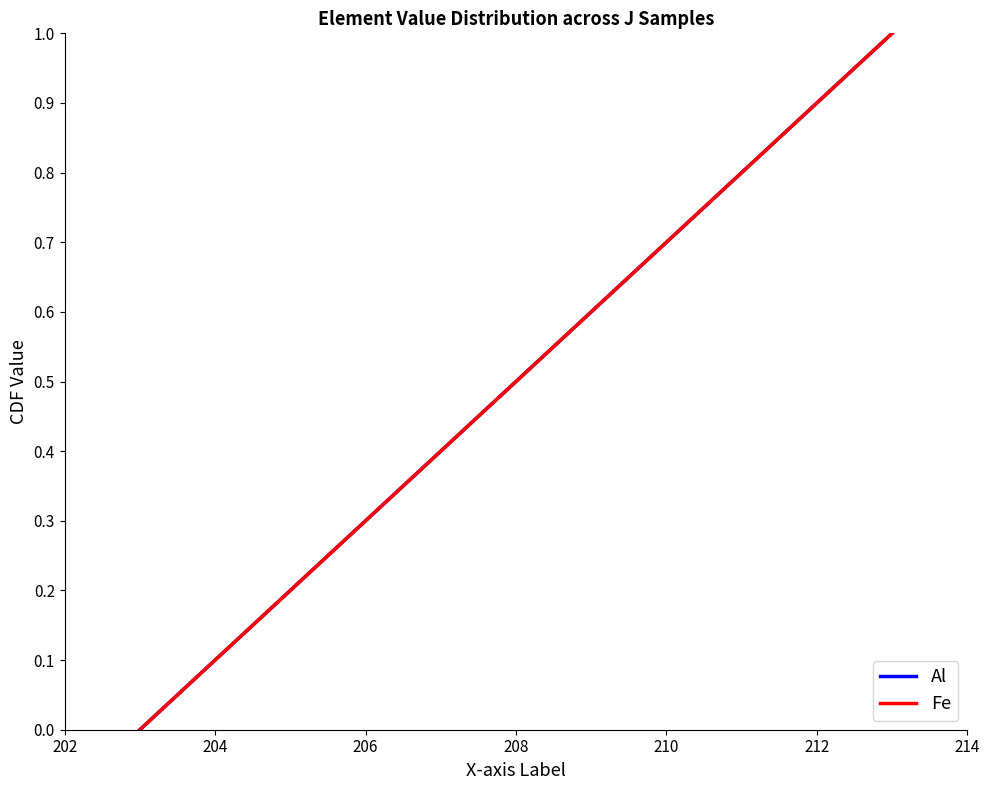

Rank the series at 208 from lowest to highest value.

Fe, Al